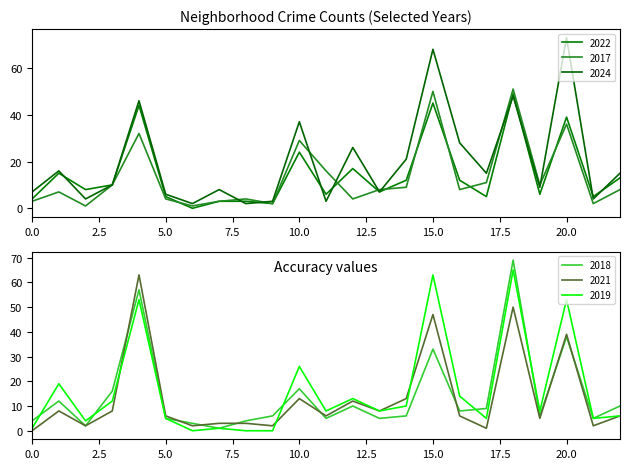

What is the value of the 2021 point at the 6th from the left?

6